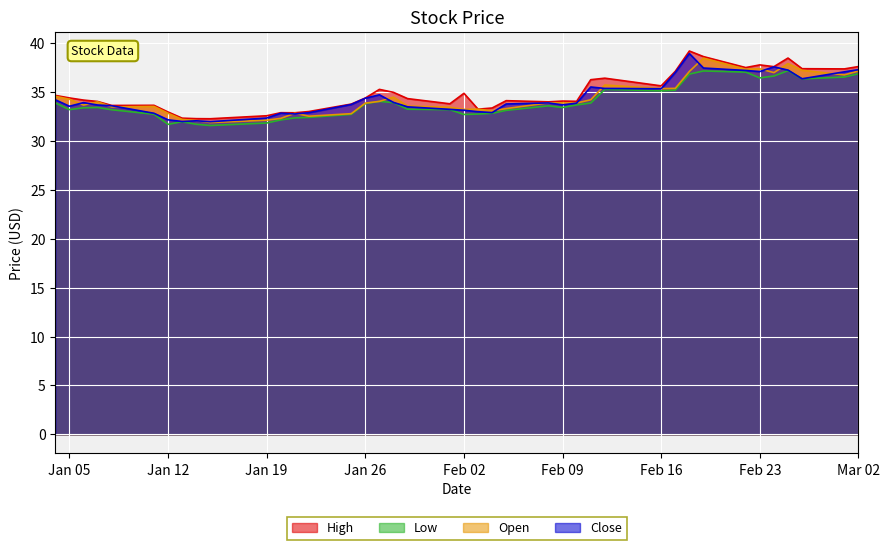

What is the greatest value displayed?

39.2